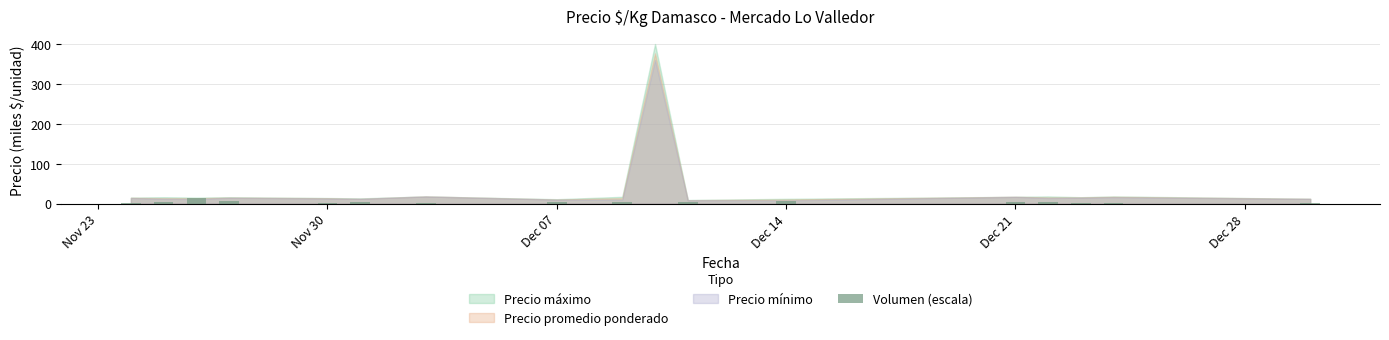

What is the greatest value displayed?

15.0